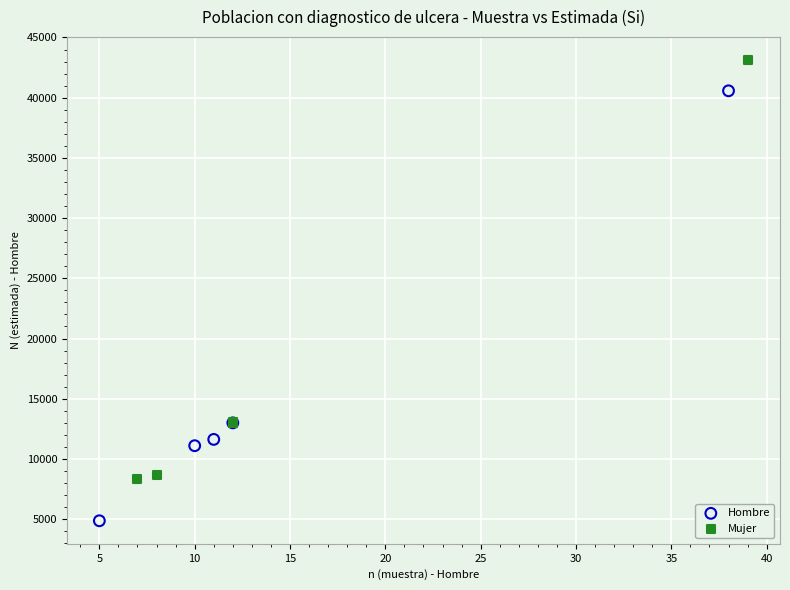

Which series has the widest spread of Y values?

Hombre